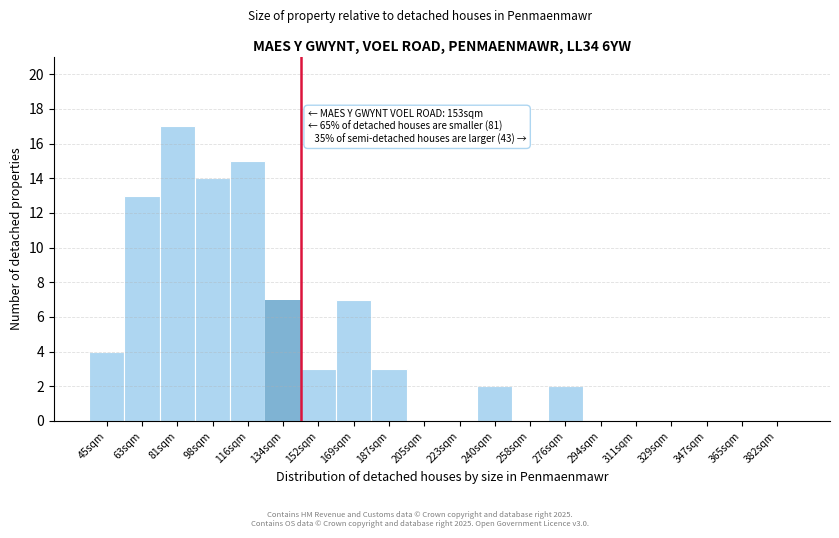

Reading left to right, list all the values displayed in this chart.

45sqm=4	63sqm=13	81sqm=17	98sqm=14	116sqm=15	134sqm=7	152sqm=3	169sqm=7	187sqm=3	205sqm=0	223sqm=0	240sqm=2	258sqm=0	276sqm=2	294sqm=0	311sqm=0	329sqm=0	347sqm=0	365sqm=0	382sqm=0